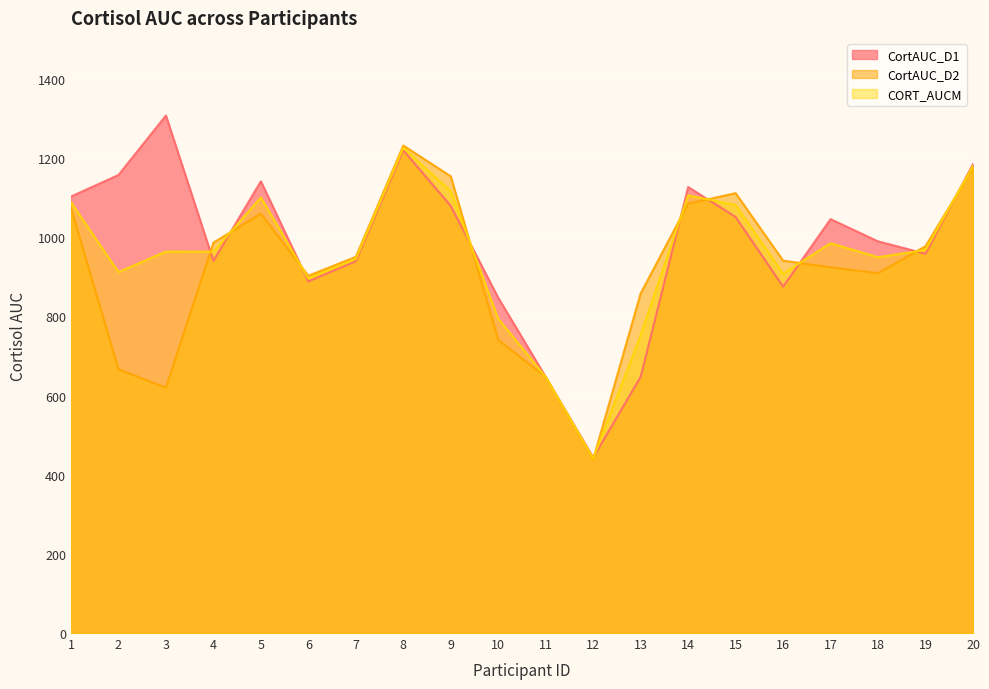

What value does the CORT_AUCM series have at 16?

908.0